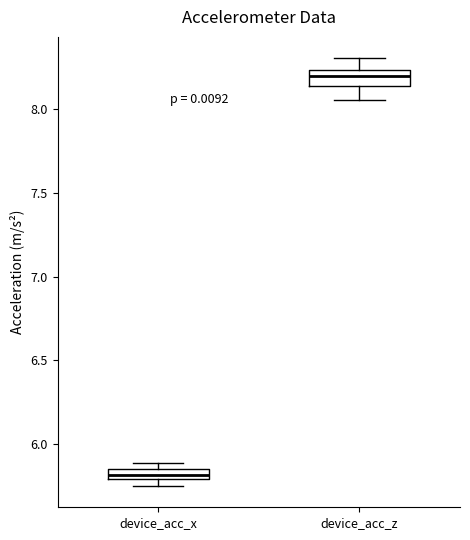

Which box has the lowest median line?

device_acc_x